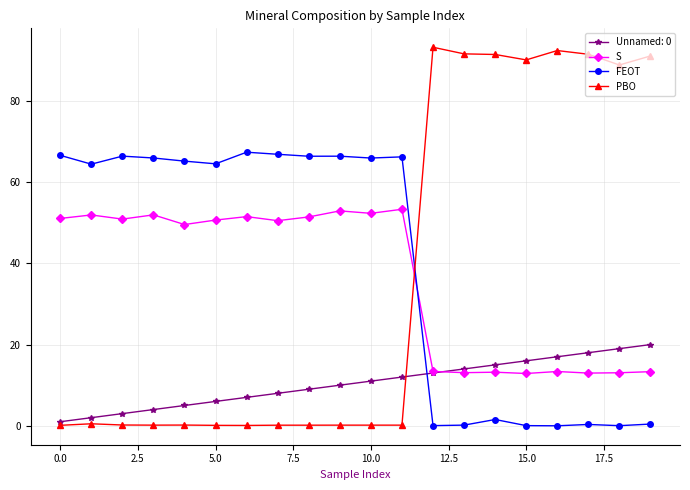

What is the greatest value displayed?

93.2